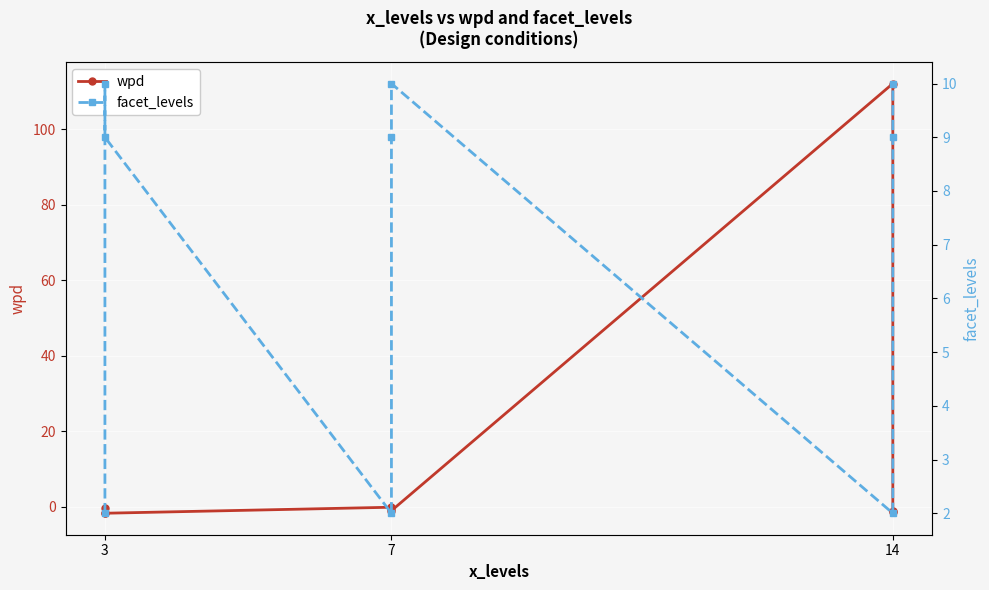

Count the facet_levels values in the range 2 to 10.

9